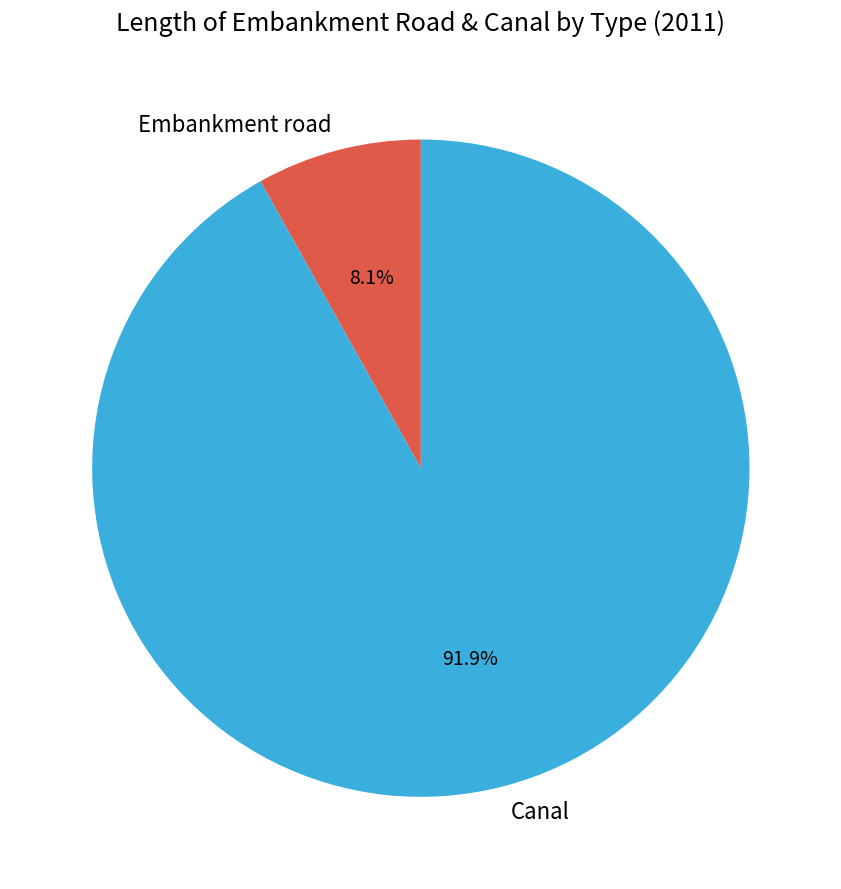

Which slice is the largest?

Canal